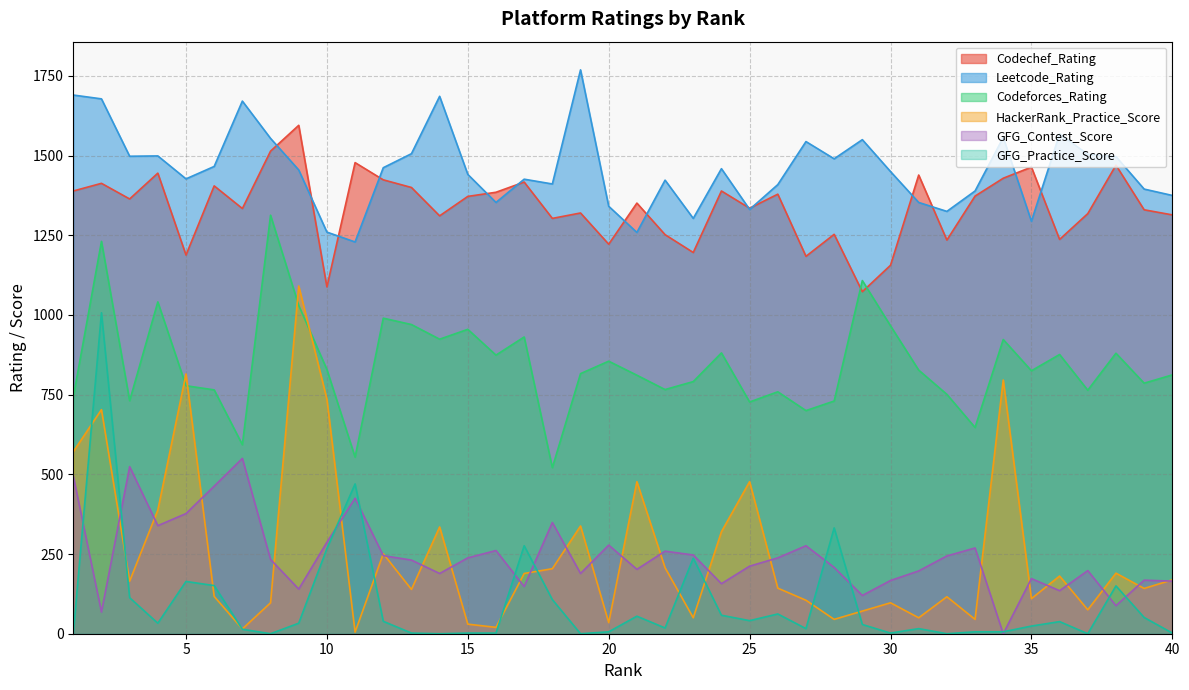

Which series changed the most between 28 and 33?

GFG_Practice_Score